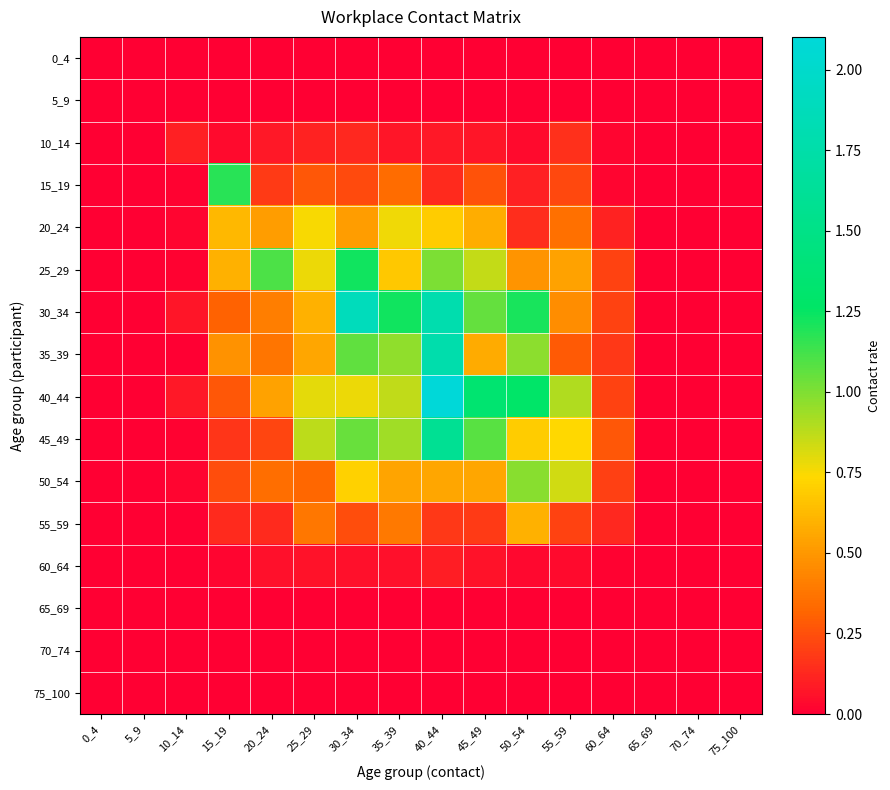

What is the total value across all series at 55_59?

4.7